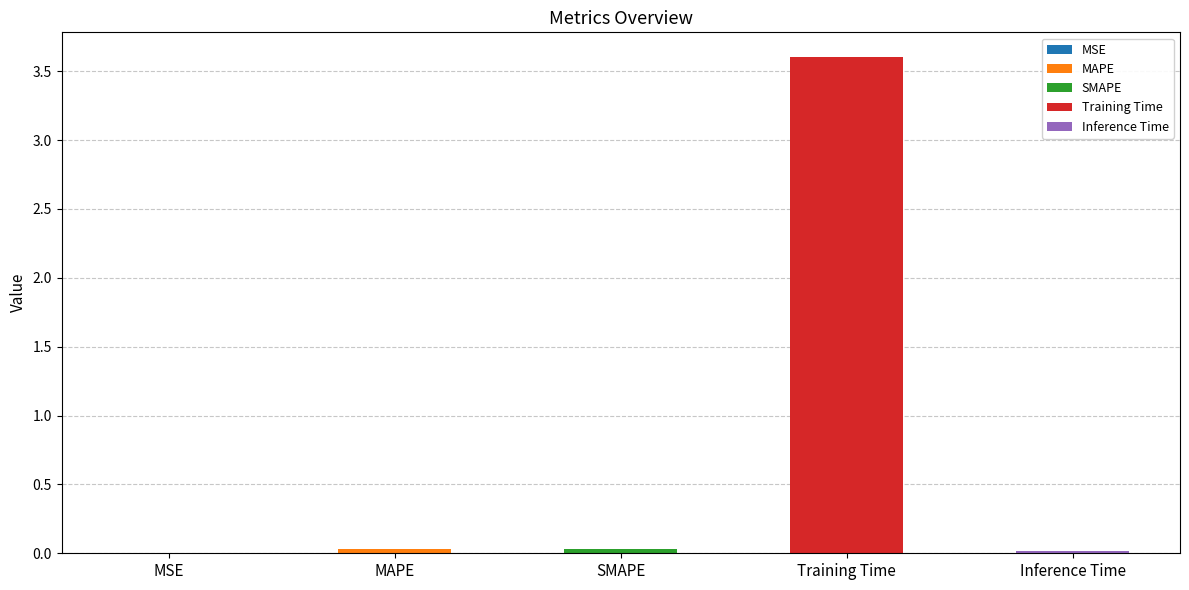

Reading left to right, extract all data points from this chart.

MSE=0.0	MAPE=0.0	SMAPE=0.0	Training Time=3.6	Inference Time=0.0